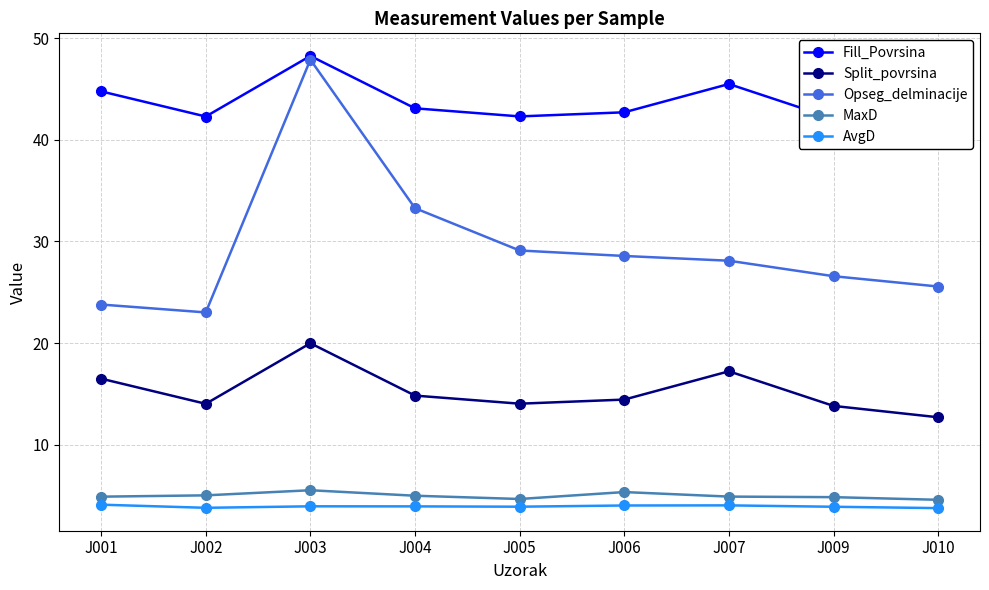

What is the difference between the maximum and minimum values in the Split_povrsina series?

7.3